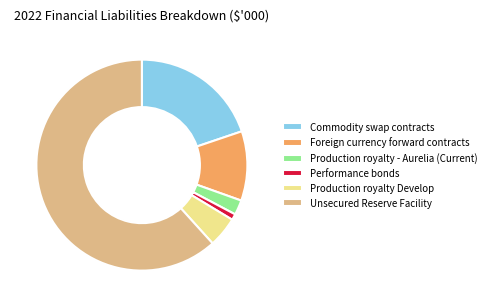

Rank the categories by value from highest to lowest.

Unsecured Reserve Facility, Commodity swap contracts, Foreign currency forward contracts, Production royalty Develop, Production royalty - Aurelia (Current), Performance bonds